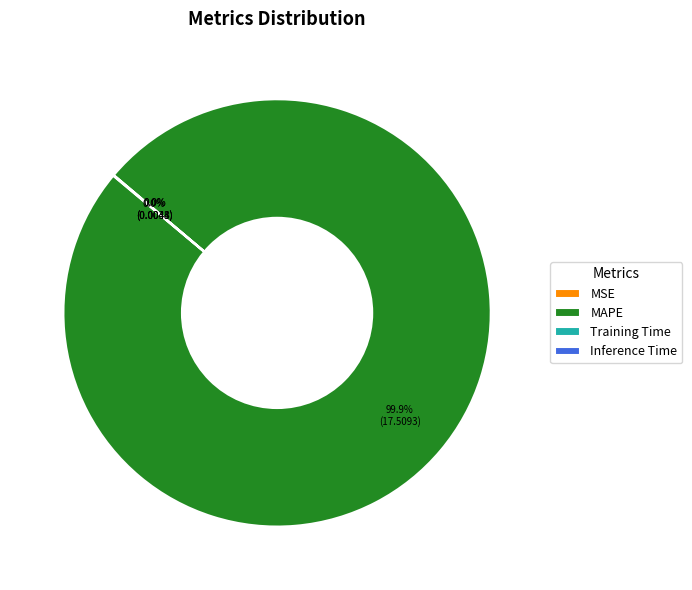

Does any single category account for the majority?

Yes